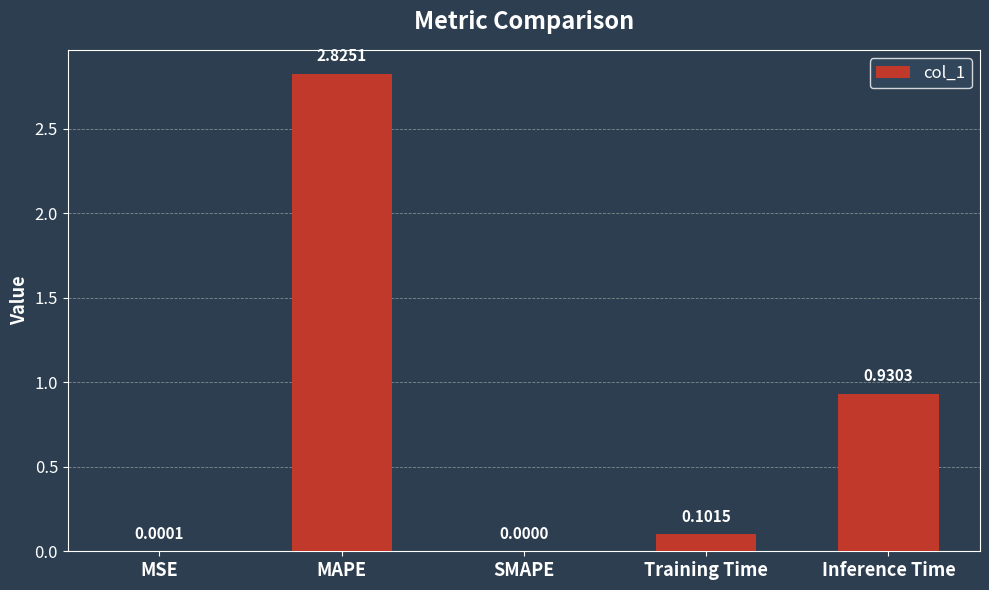

Which category has the highest value across all series?

MAPE